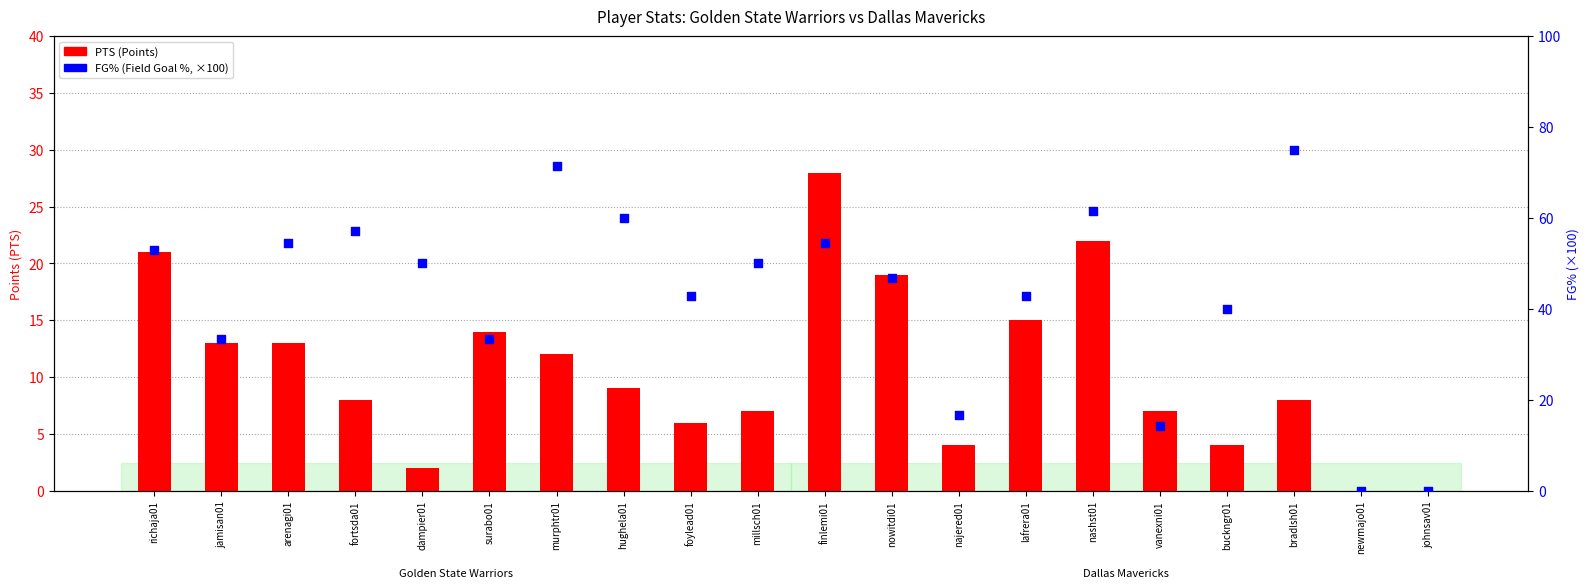

Is the value of PTS (Points) at jamisan01 greater than the value of FG% within the game at finlemi01?

No